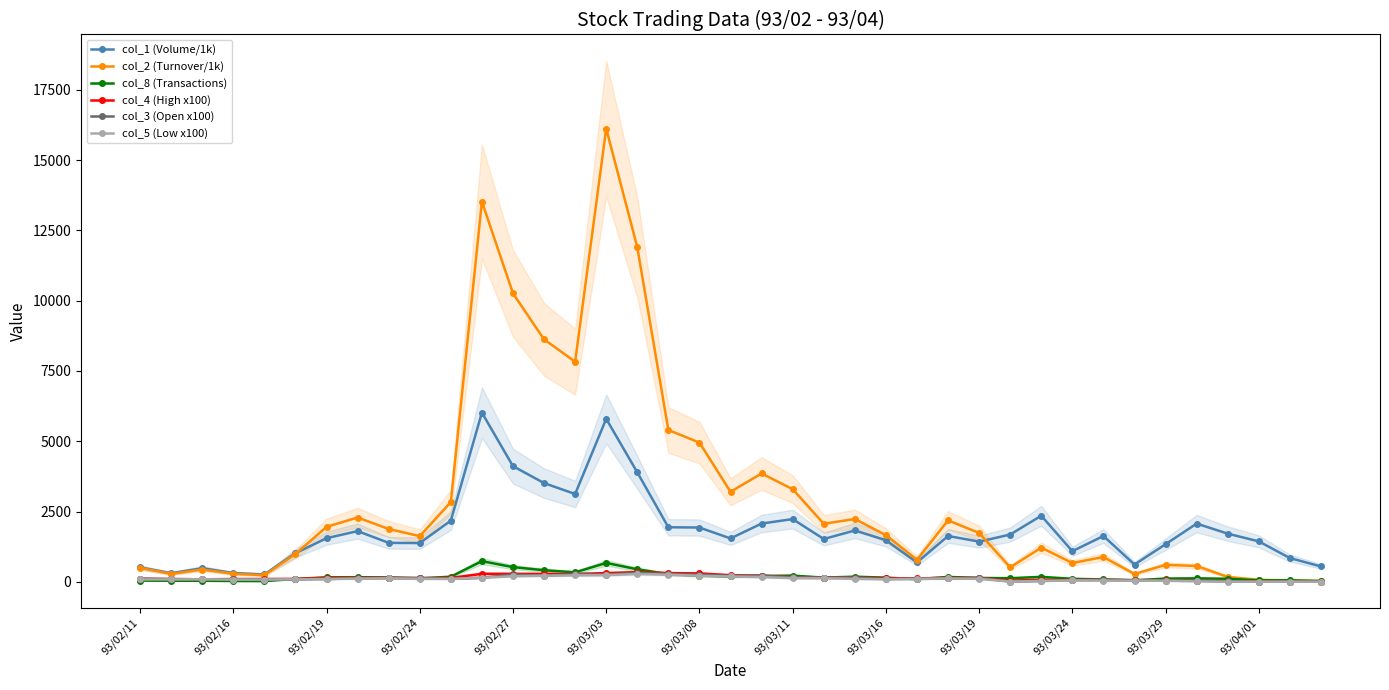

The value of col_2 (Turnover/1k) at 93/02/27 is 3244.9. True or false?

False